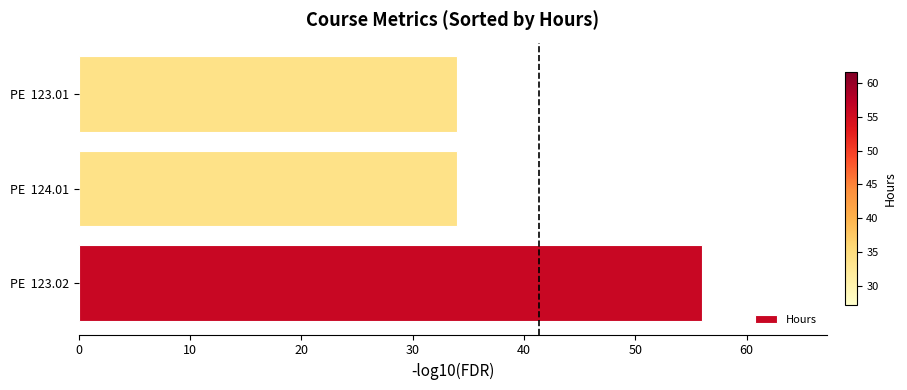

Reading top to bottom, what are all the values shown in this chart?

34	34	56